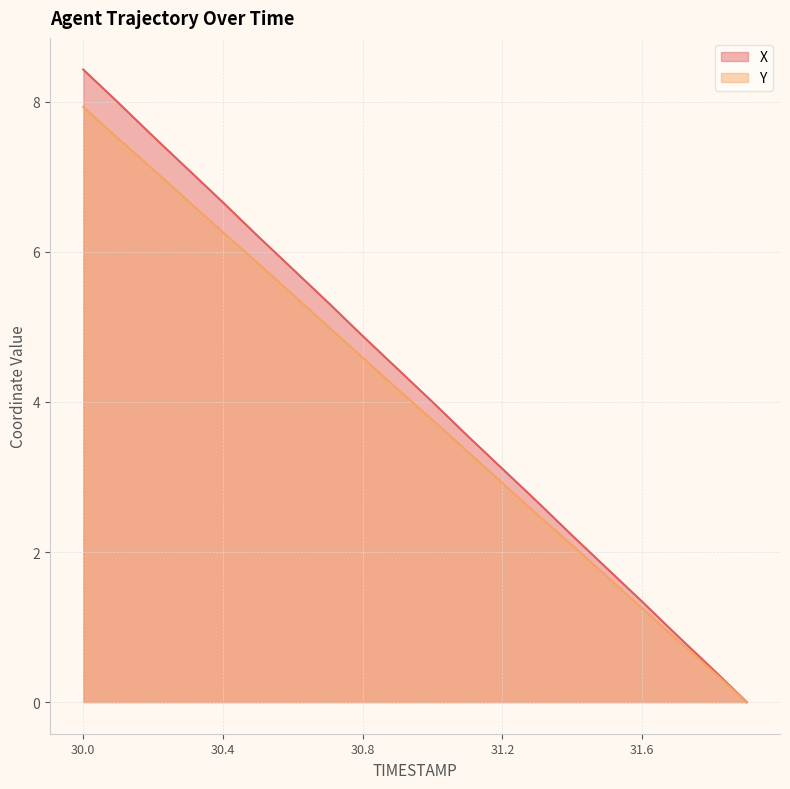

What are all the series names shown in the legend?

X, Y